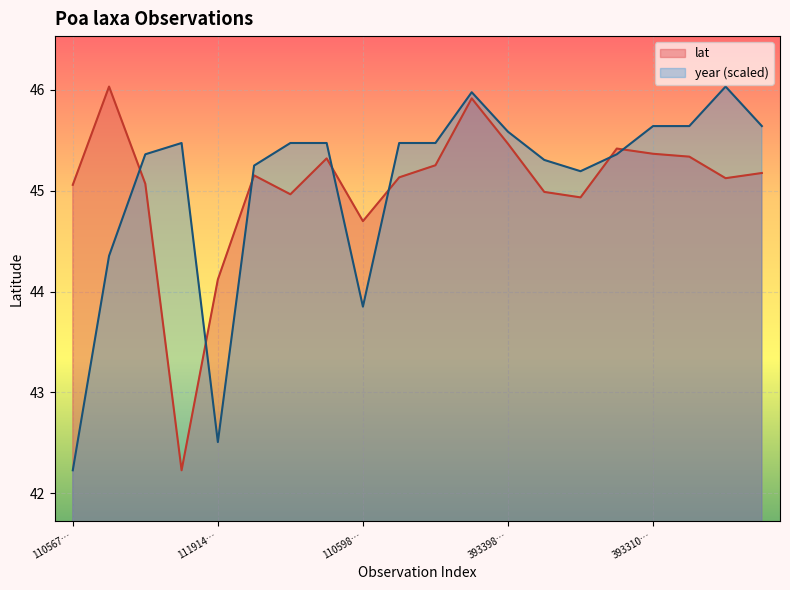

Where is year (scaled) nearest to the value 44?

110598…